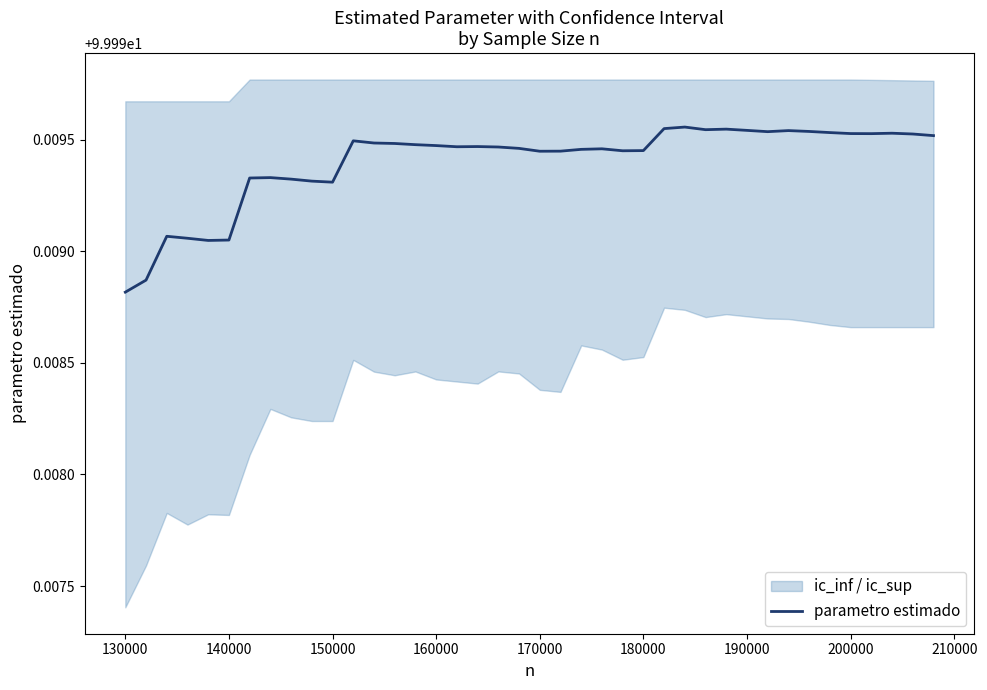

Is it true that parametro estimado equals 56.1 at 200000?

False